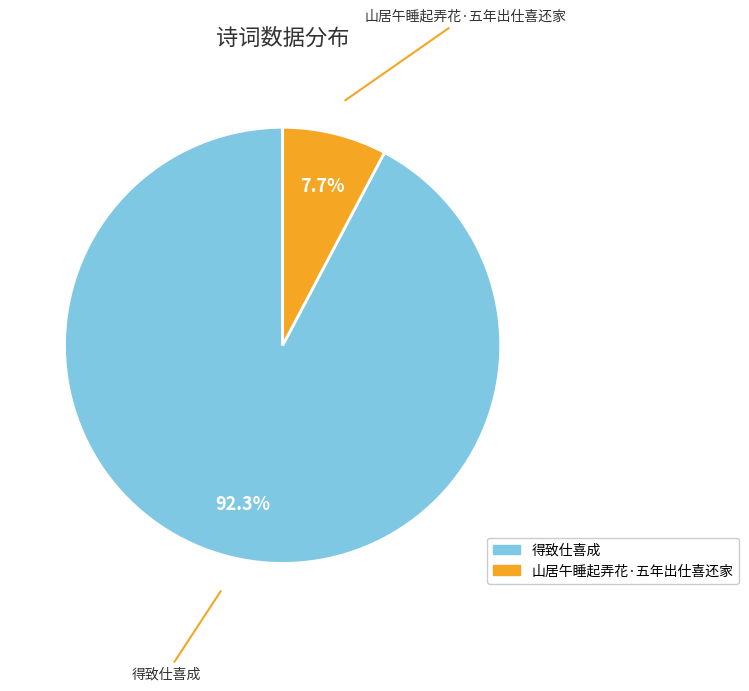

Is there a majority slice in this chart?

Yes